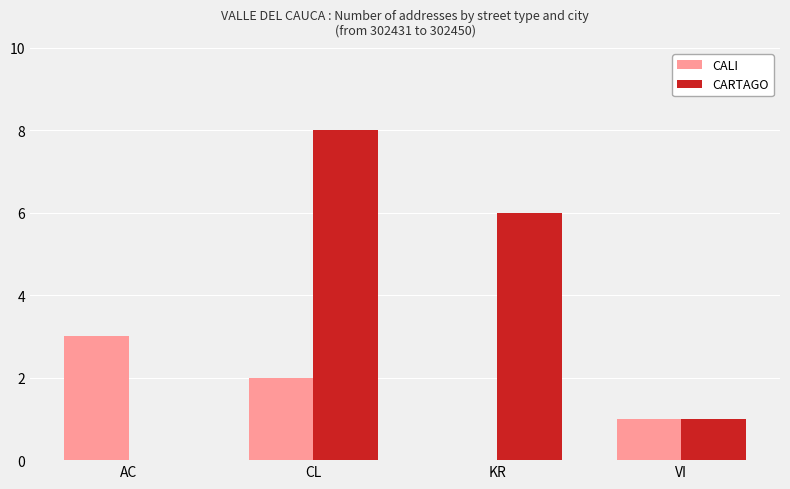

At which label does CALI reach its peak?

AC